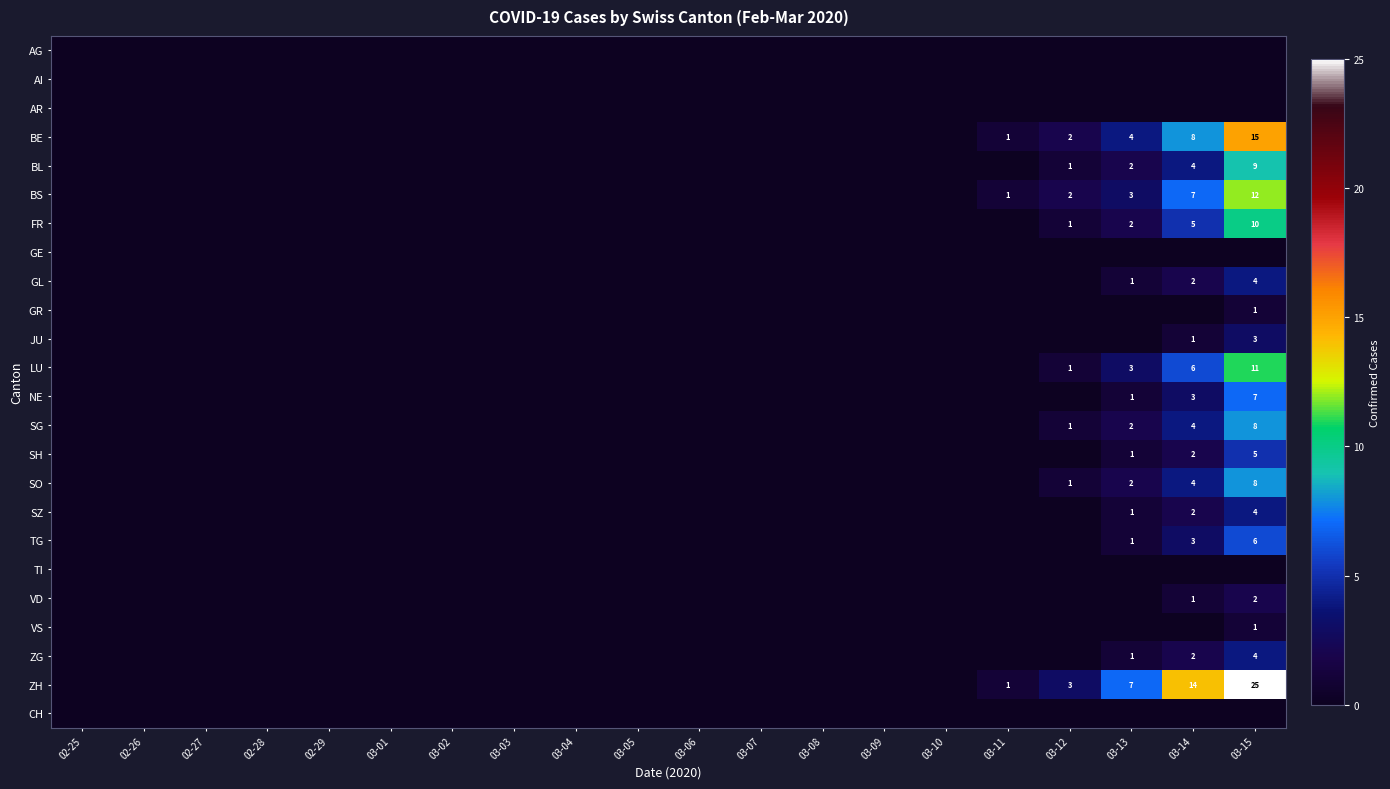

At 03-02, list the series in order from smallest to largest.

AG, AI, AR, BE, BL, BS, FR, GE, GL, GR, JU, LU, NE, SG, SH, SO, SZ, TG, TI, VD, VS, ZG, ZH, CH